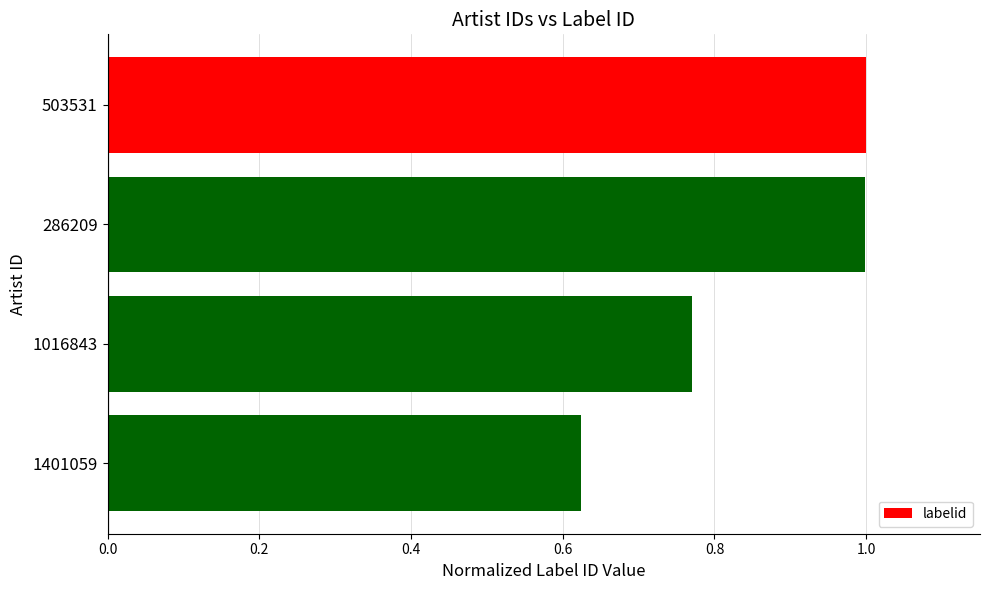

True or false: the data shows 1.4 at 503531.

False